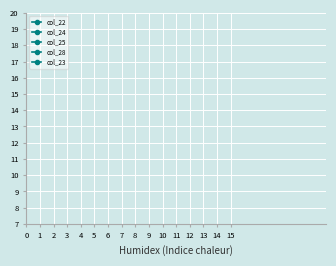

How many series are shown in this chart?

5